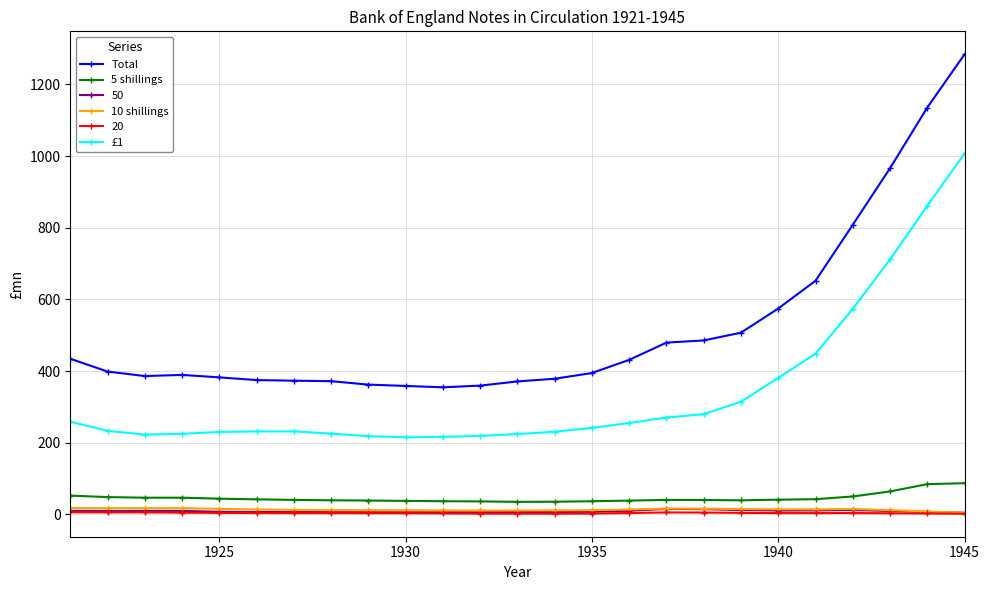

How many lines are shown in the chart?

6